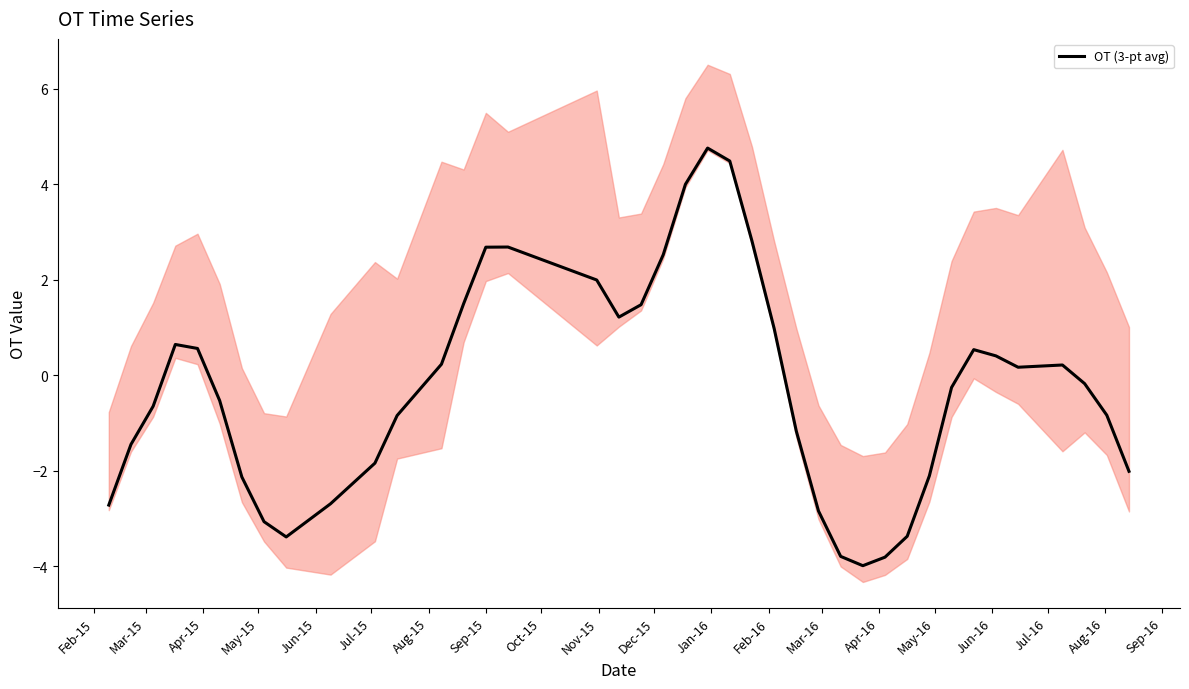

What is the average value?

-0.2